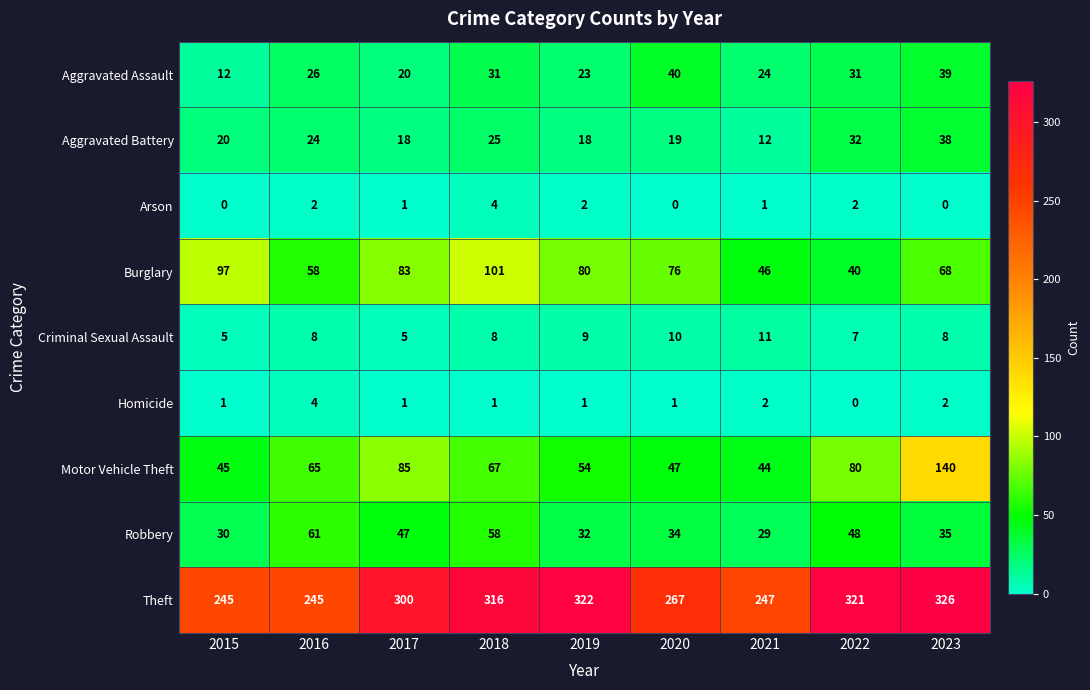

Is it true that Arson equals 1 at 2016?

False